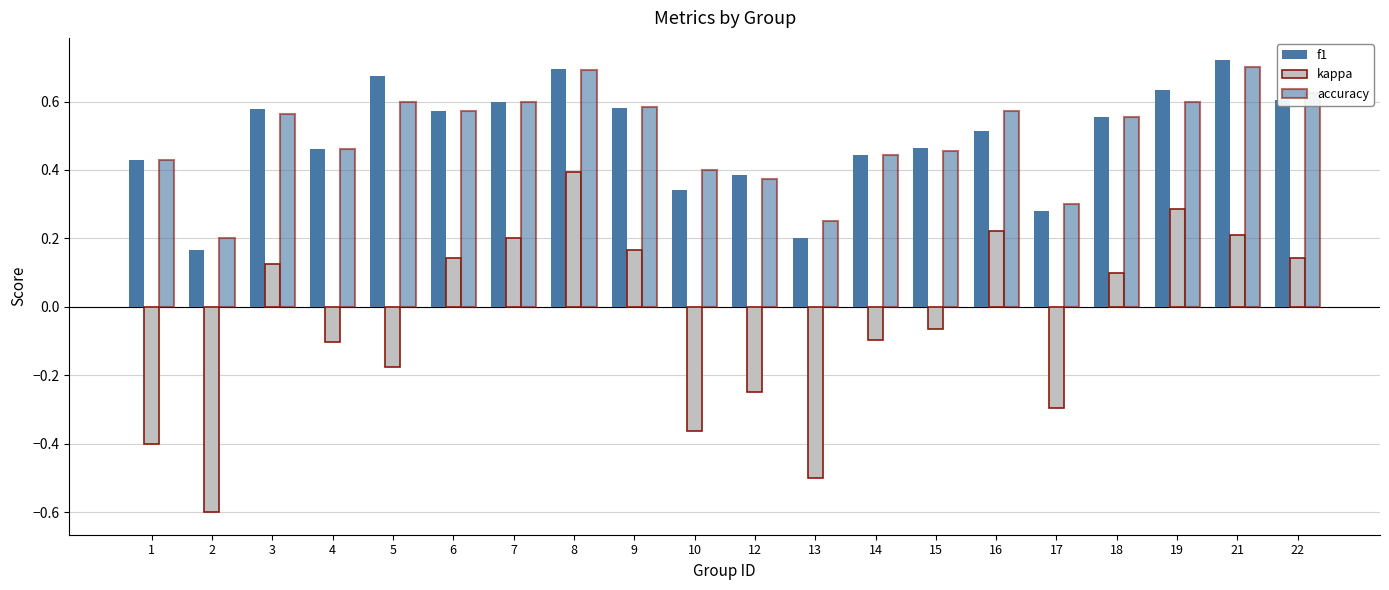

How many categories are shown in the chart?

20